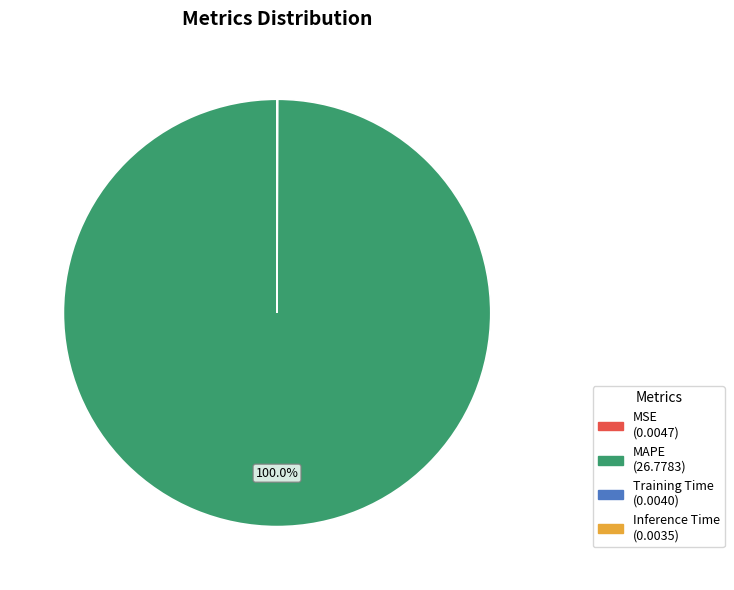

Does any single category account for the majority?

Yes